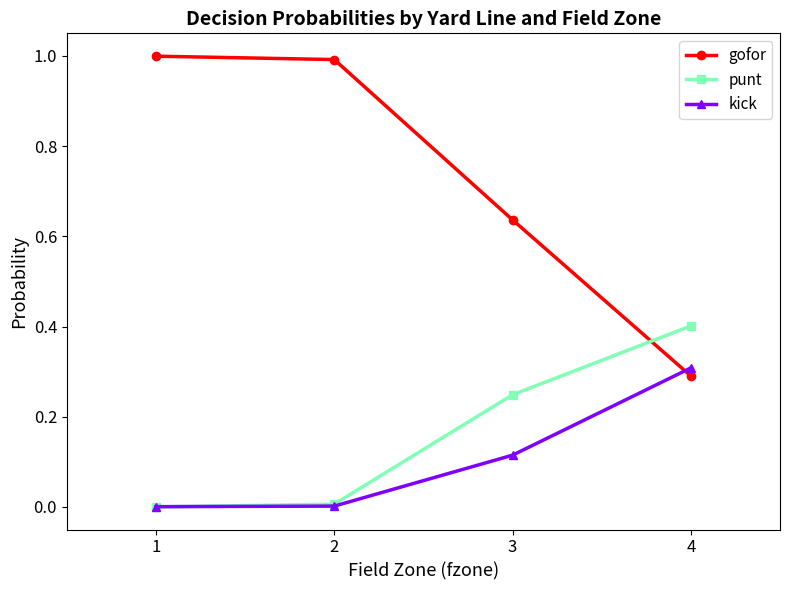

What is the sum of the punt values at 2 and 4?

0.4